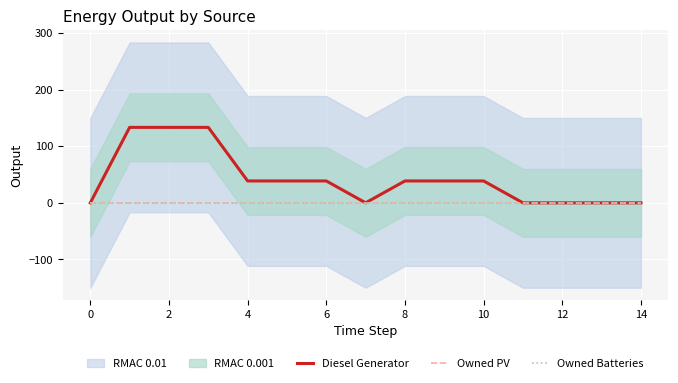

Reading right to left, list all the values displayed in this chart.

Diesel Generator: 0.0	0.0	0.0	0.0	38.7	38.7	38.7	0.0	38.7	38.7	38.7	133.3	133.3	133.3	0.0
Owned PV: 0.0	0.0	0.0	0.0	0.0	0.0	0.0	0.0	0.0	0.0	0.0	0.0	0.0	0.0	0.0
Owned Batteries: 0.0	0.0	0.0	0.0	0.0	0.0	0.0	0.0	0.0	0.0	0.0	0.0	0.0	0.0	0.0